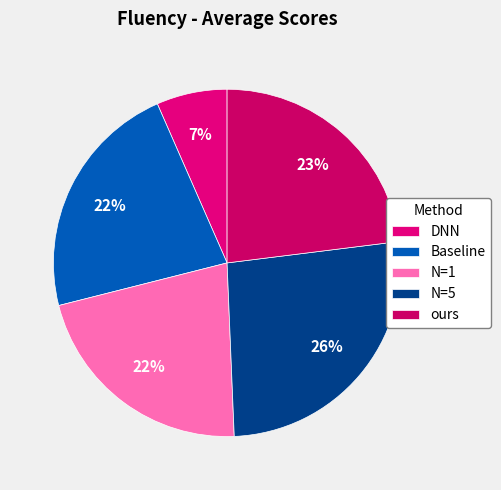

To the nearest percent, what is the average slice percentage?

20%